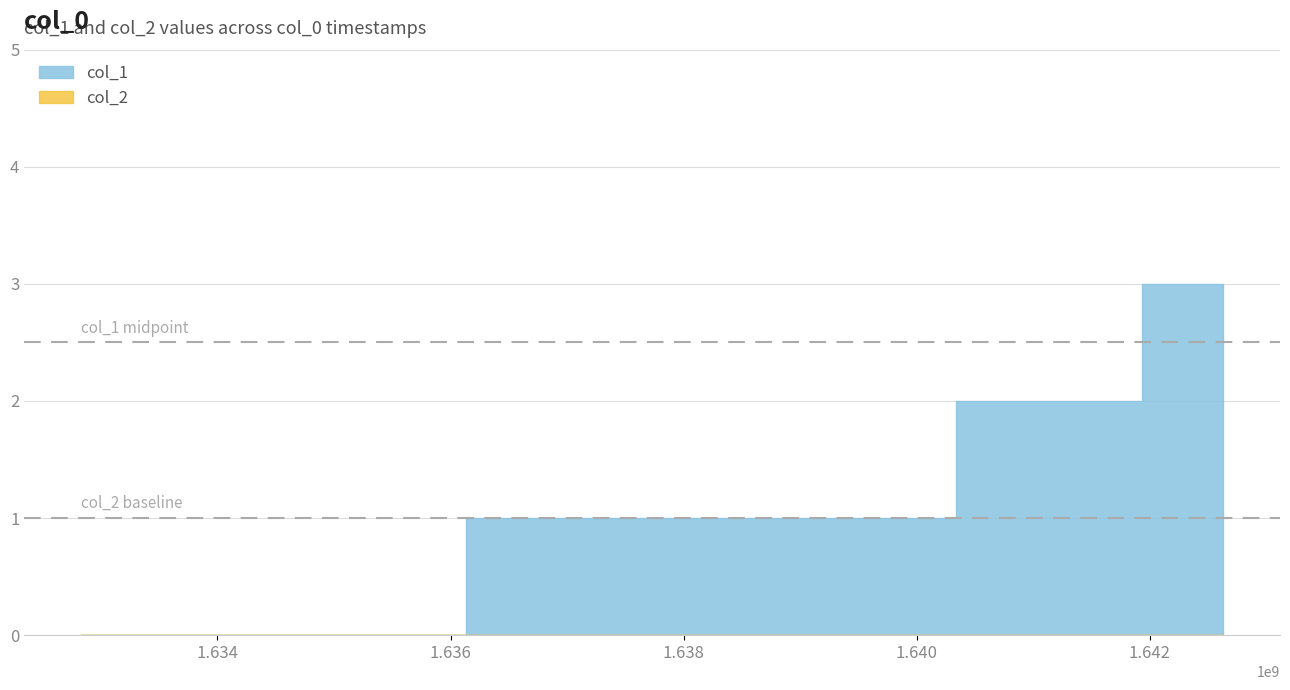

At how many categories does at least one series exceed 0?

3